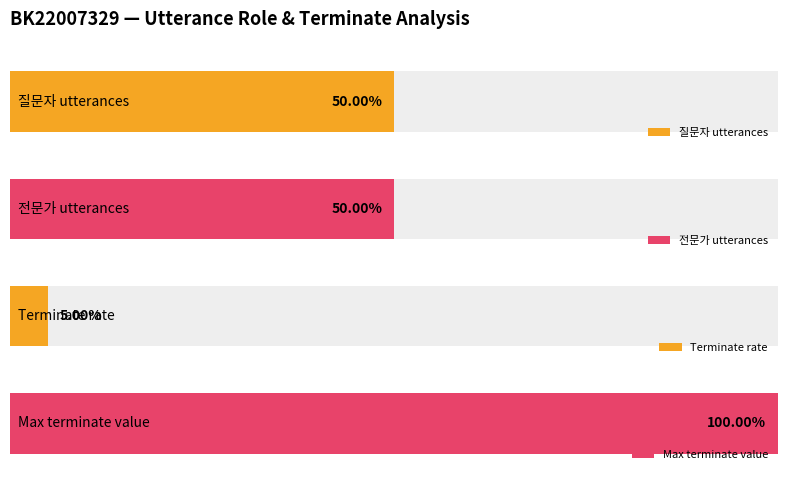

Is it true that 전문가 equals 0 at 19?

False